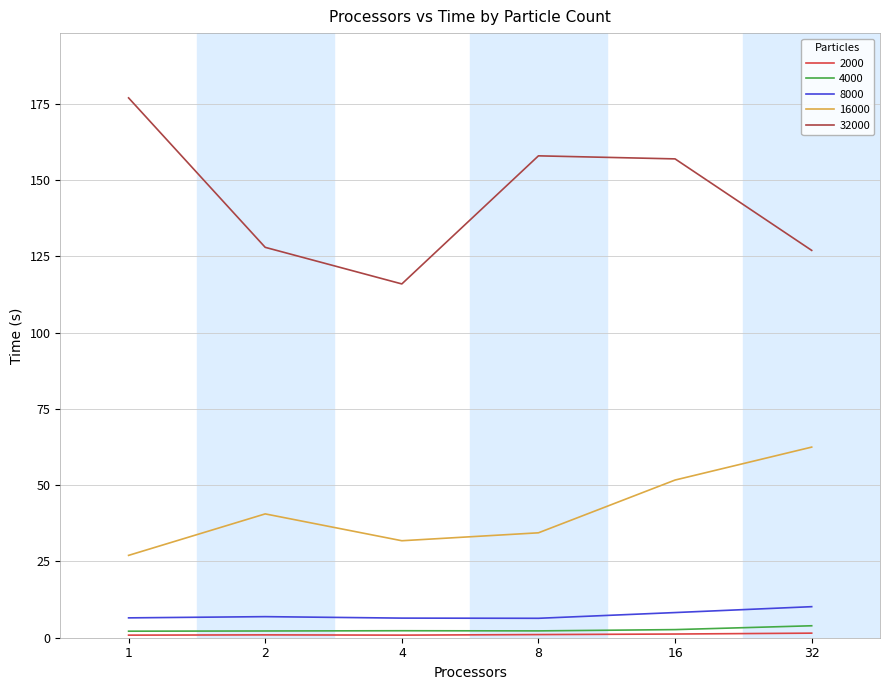

Is the value of 8000 at 2 greater than the value of 4000 at 8?

Yes